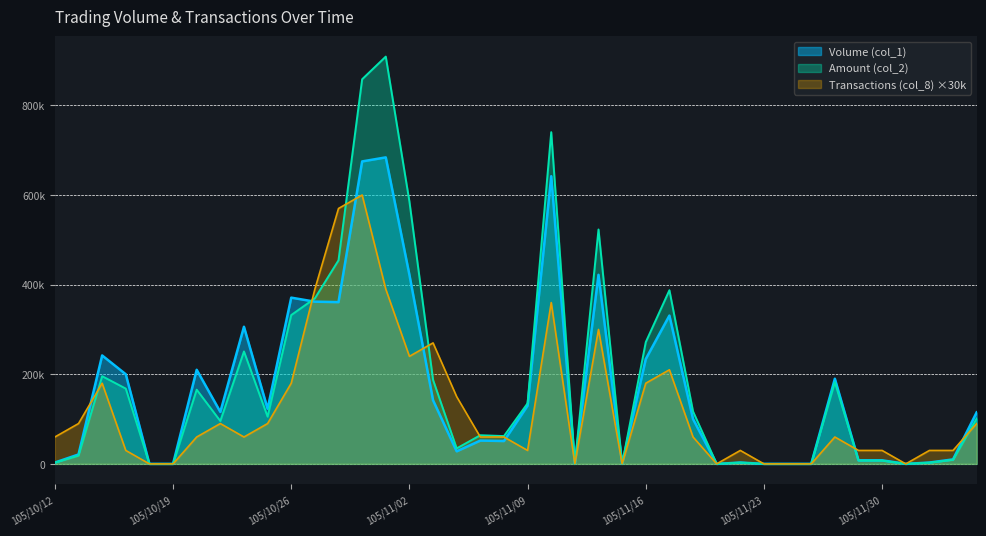

What are all the series names shown in the legend?

Volume (col_1), Amount (col_2), Transactions (col_8) ×30k